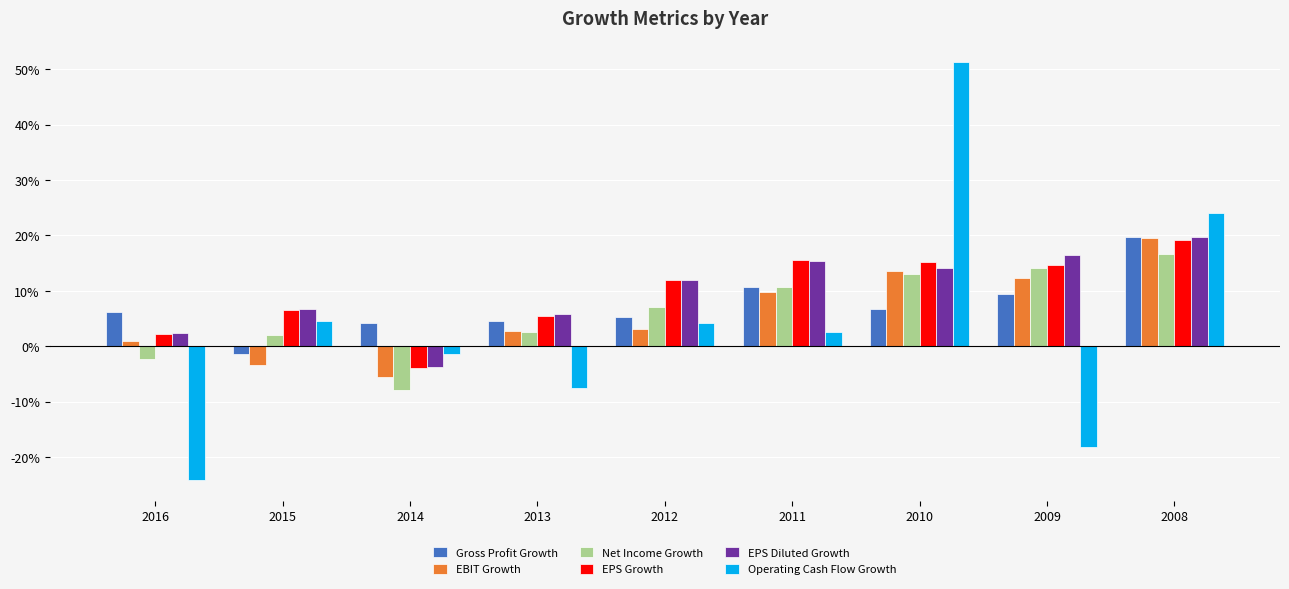

What is the value of the Net Income Growth bar at the 3rd from the left?

-0.1